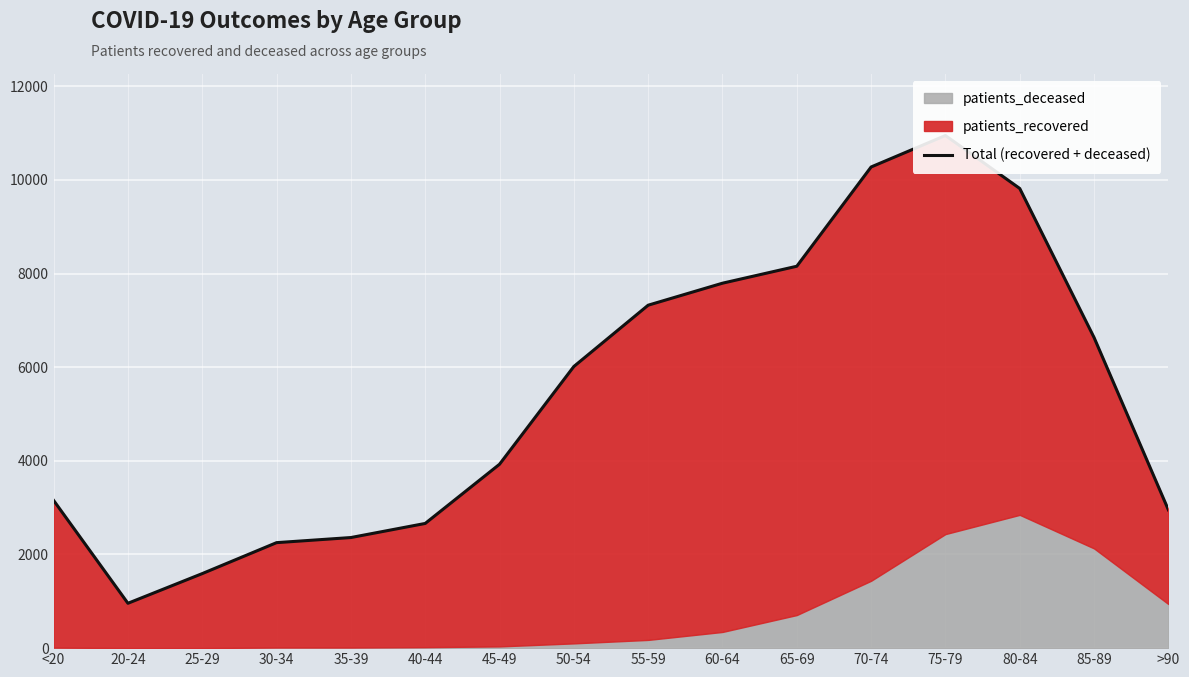

What is the minimum value shown in the chart?

958